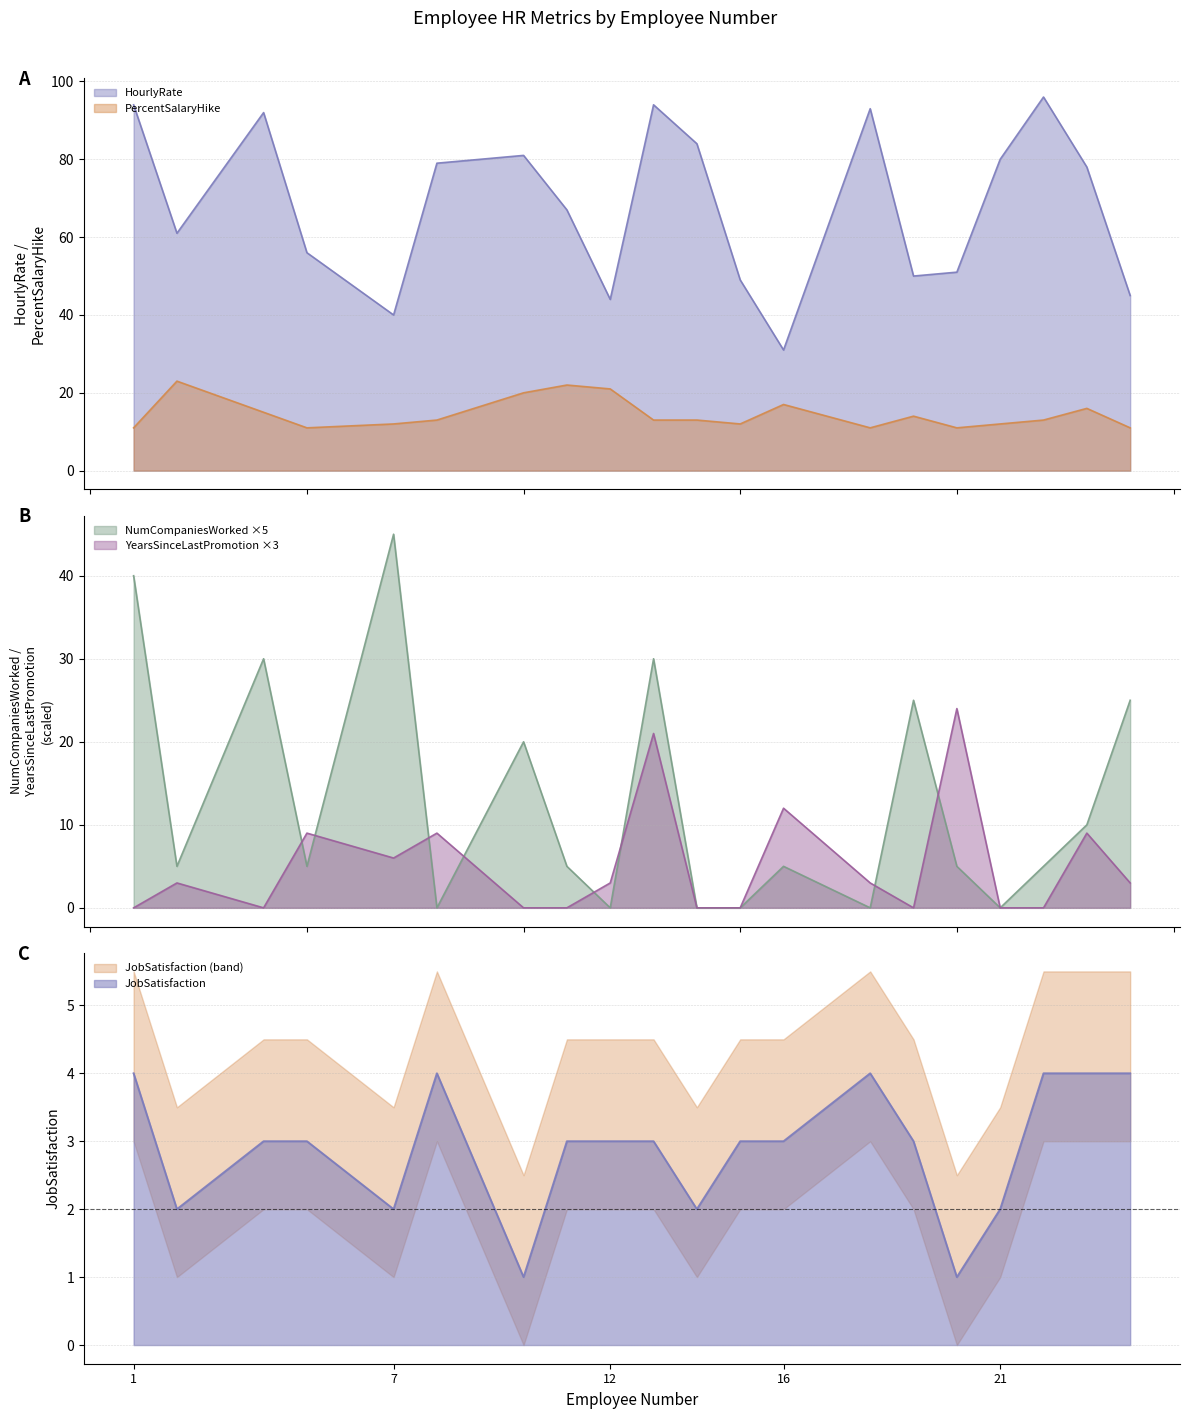

Reading right to left, extract all data points from this chart.

HourlyRate: 24=45	23=78	22=96	21=80	20=51	19=50	18=93	16=31	15=49	14=84	13=94	12=44	11=67	10=81	8=79	7=40	5=56	4=92	2=61	1=94
PercentSalaryHike: 24=11	23=16	22=13	21=12	20=11	19=14	18=11	16=17	15=12	14=13	13=13	12=21	11=22	10=20	8=13	7=12	5=11	4=15	2=23	1=11
NumCompaniesWorked: 24=25	23=10	22=5	21=0	20=5	19=25	18=0	16=5	15=0	14=0	13=30	12=0	11=5	10=20	8=0	7=45	5=5	4=30	2=5	1=40
JobSatisfaction: 24=4	23=4	22=4	21=2	20=1	19=3	18=4	16=3	15=3	14=2	13=3	12=3	11=3	10=1	8=4	7=2	5=3	4=3	2=2	1=4
YearsSinceLastPromotion: 24=3	23=9	22=0	21=0	20=24	19=0	18=3	16=12	15=0	14=0	13=21	12=3	11=0	10=0	8=9	7=6	5=9	4=0	2=3	1=0